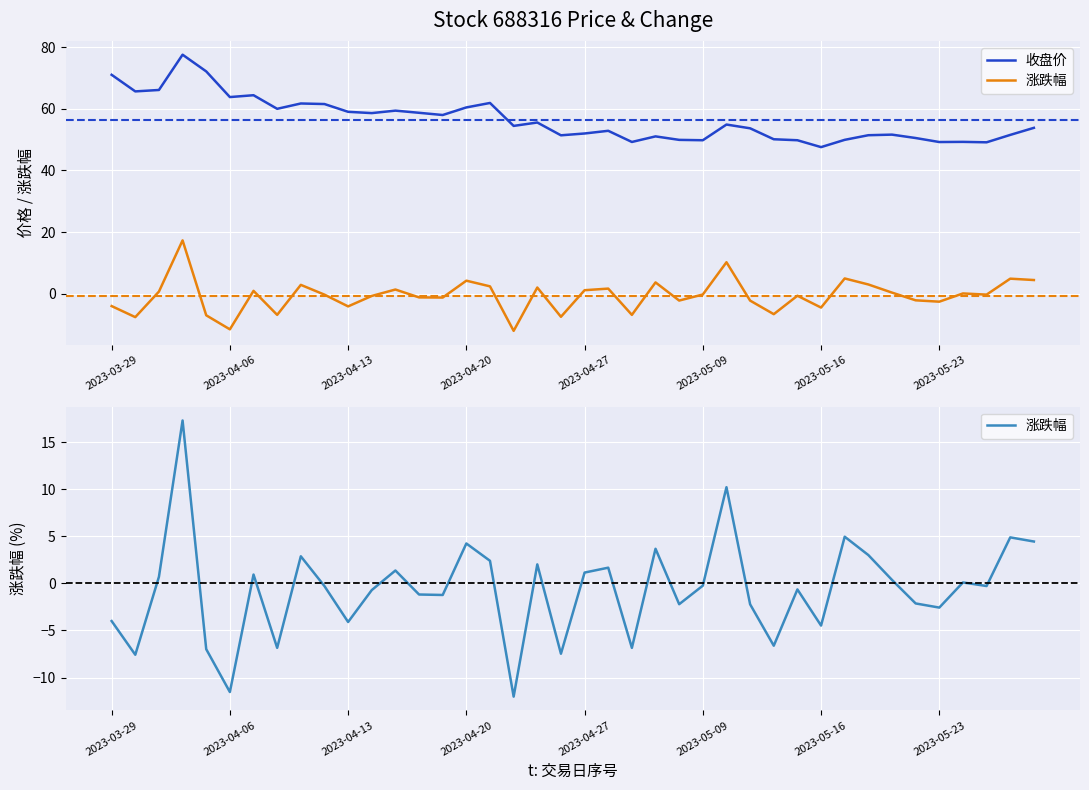

How many interior local valleys does the 收盘价 series have?

12